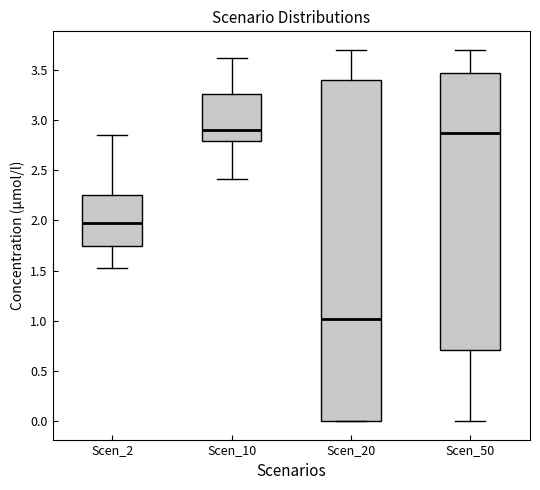

Which box is the tallest, from its lower edge to its upper edge?

Scen_20